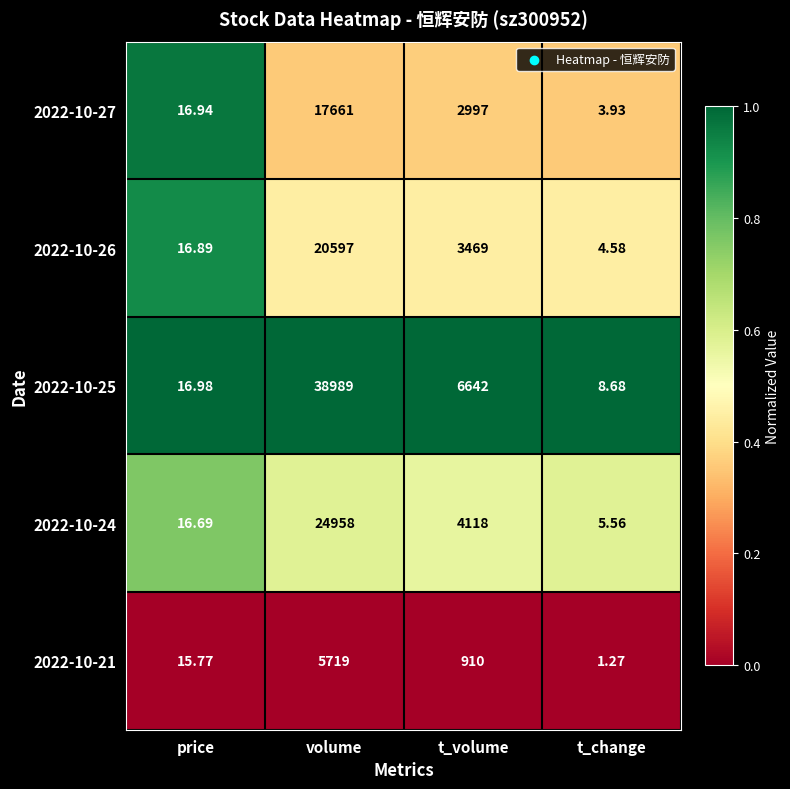

Where is 2022-10-25 nearest to the value 19498?

t_volume